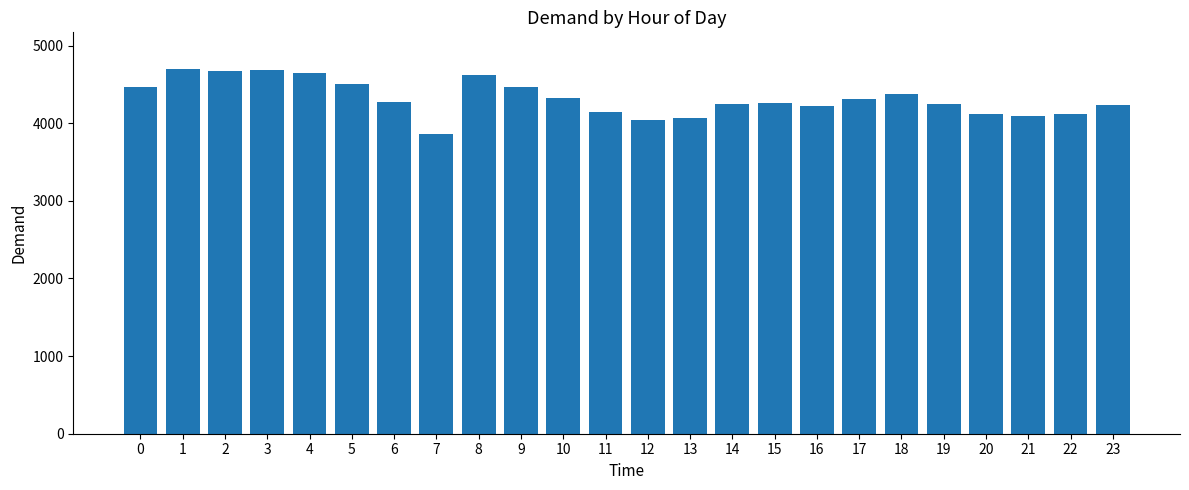

Does the chart contain stacked bars?

No